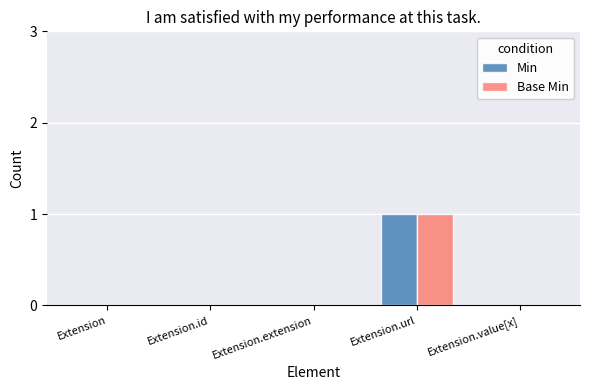

How many distinct data groups are displayed?

2